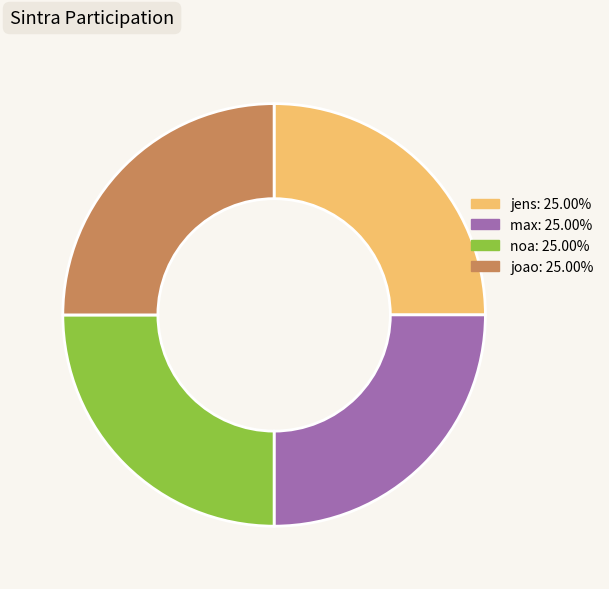

Is there any slice that represents more than half of the pie?

No